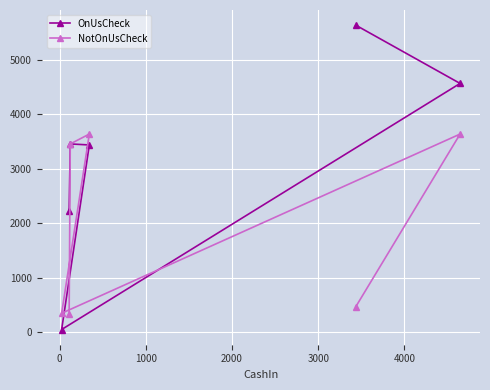

What is the value of the OnUsCheck point at the 3rd from the left?

3453